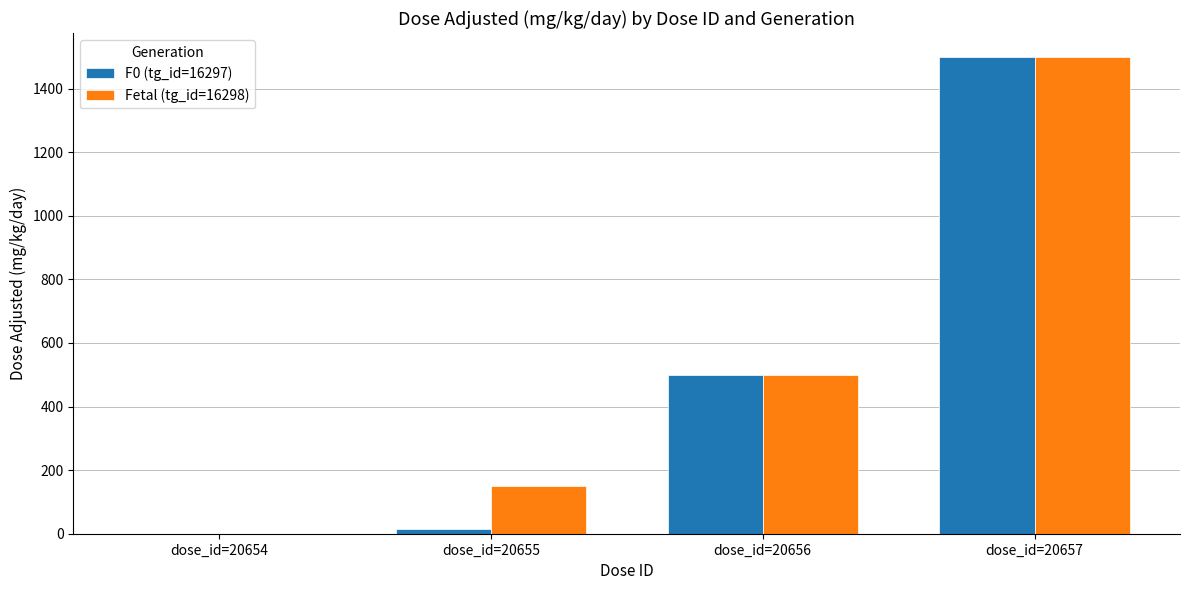

Count the number of data series in this chart.

2